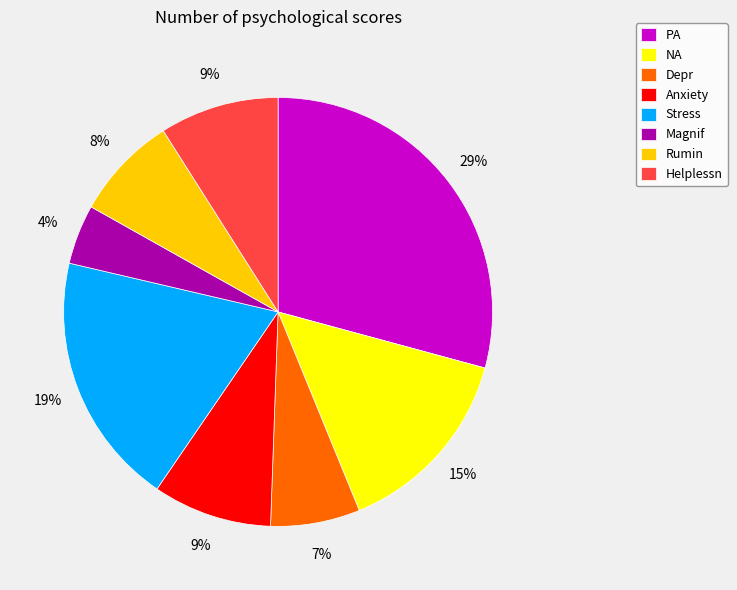

Between Rumin and Anxiety, which is larger?

Anxiety